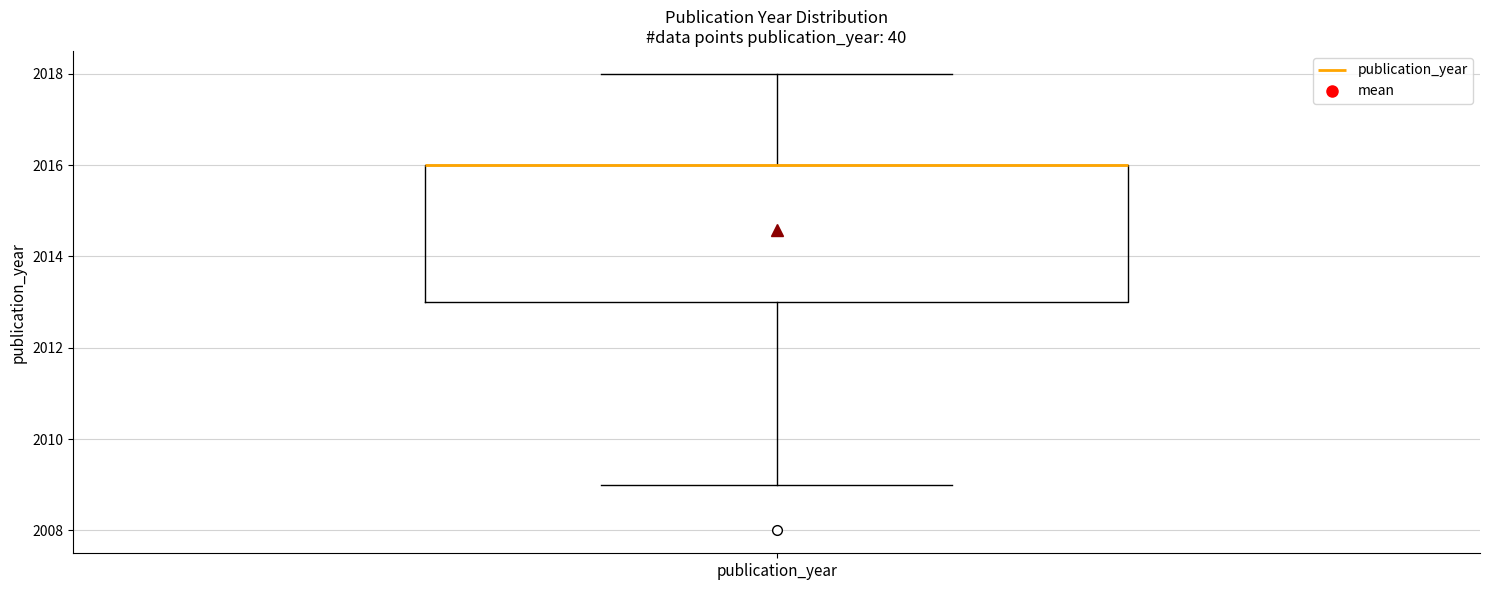

Read this box plot against the y-axis: the position of the median line, the range covered by the box, and the ends of both whiskers. The values are not printed on the chart, so give them approximately, as read against the axis.

median 2016 (drawn on the box's upper edge), box 2013 to 2016, whiskers 2009 to 2018